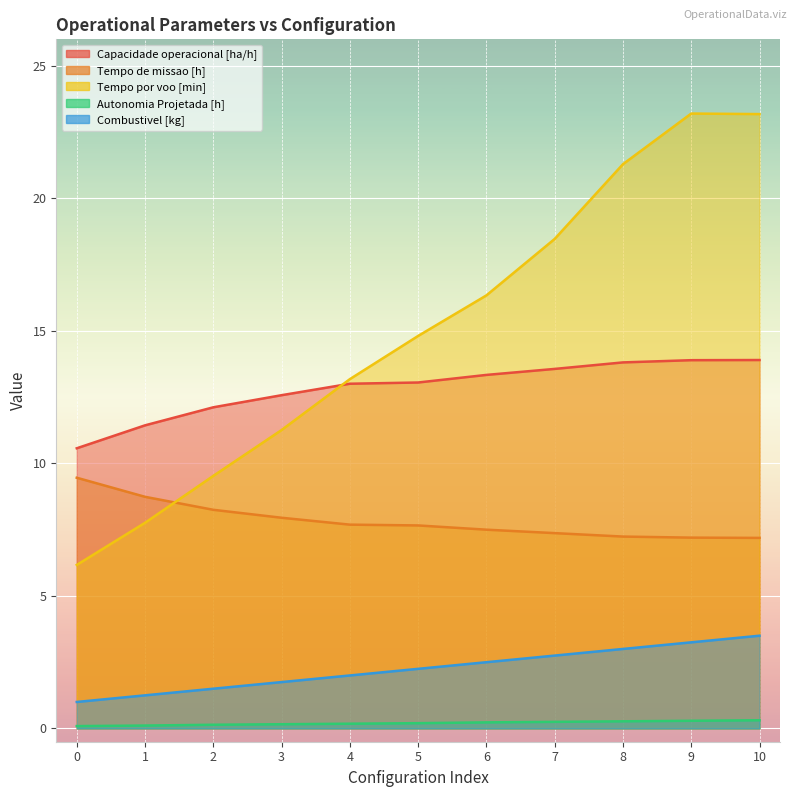

Reading right to left, transcribe all the data shown in this chart.

Capacidade operacional [ha/h]: 13.9	13.9	13.8	13.6	13.3	13.1	13.0	12.6	12.1	11.4	10.6
Tempo de missao [h]: 7.2	7.2	7.2	7.4	7.5	7.7	7.7	8.0	8.2	8.7	9.5
Tempo por voo [min]: 23.2	23.2	21.3	18.5	16.3	14.8	13.2	11.3	9.5	7.8	6.2
Autonomia Projetada [h]: 0.3	0.3	0.3	0.2	0.2	0.2	0.2	0.2	0.1	0.1	0.1
Combustivel [kg]: 3.5	3.2	3.0	2.8	2.5	2.2	2.0	1.8	1.5	1.2	1.0